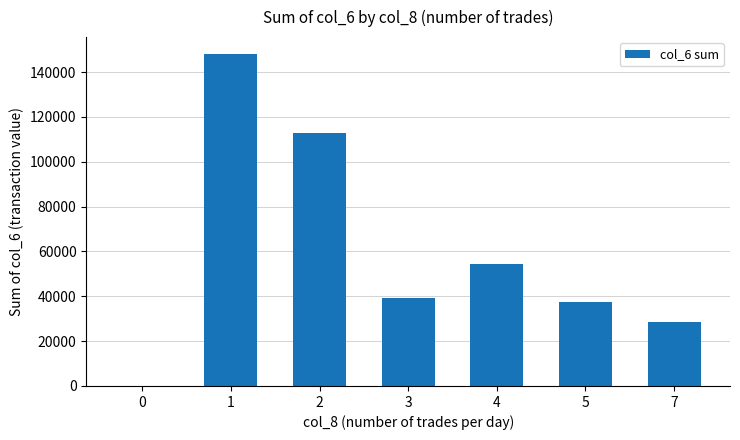

How many positive values are there?

6